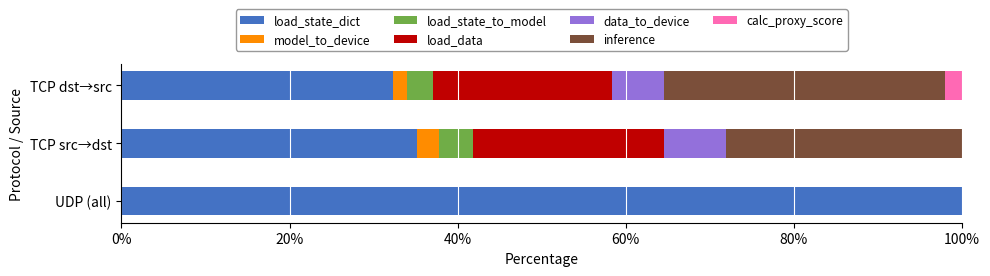

What is the total value across all series at TCP src→dst?

100.0